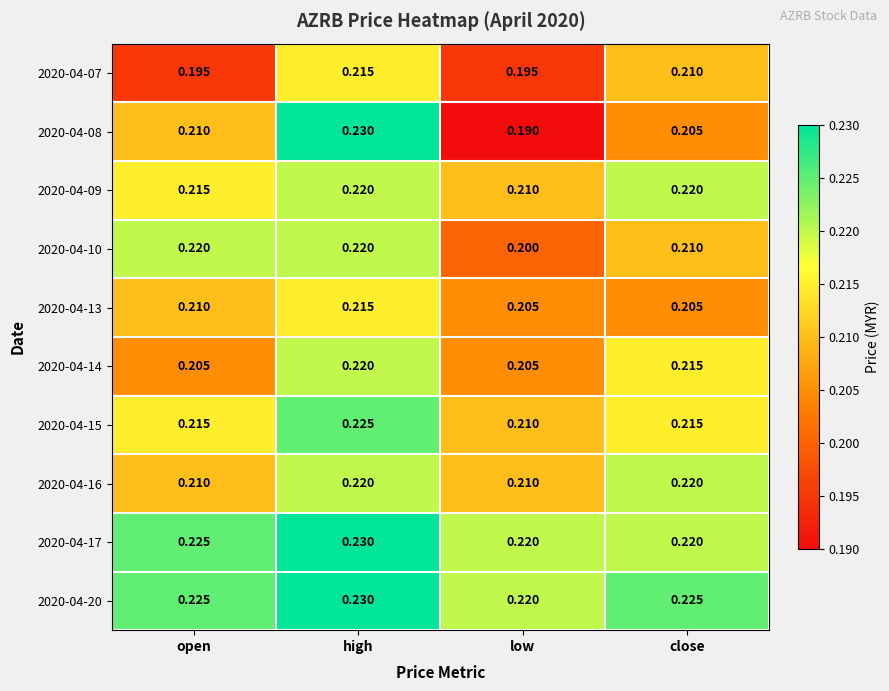

Which category has the highest value across all series?

high